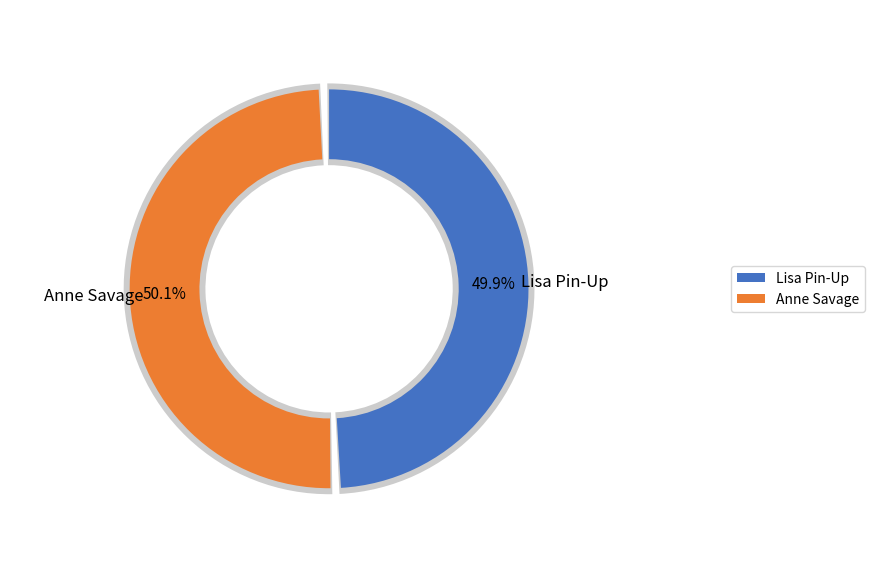

What is the ratio of the value at Lisa Pin-Up to the value at Anne Savage?

1.0